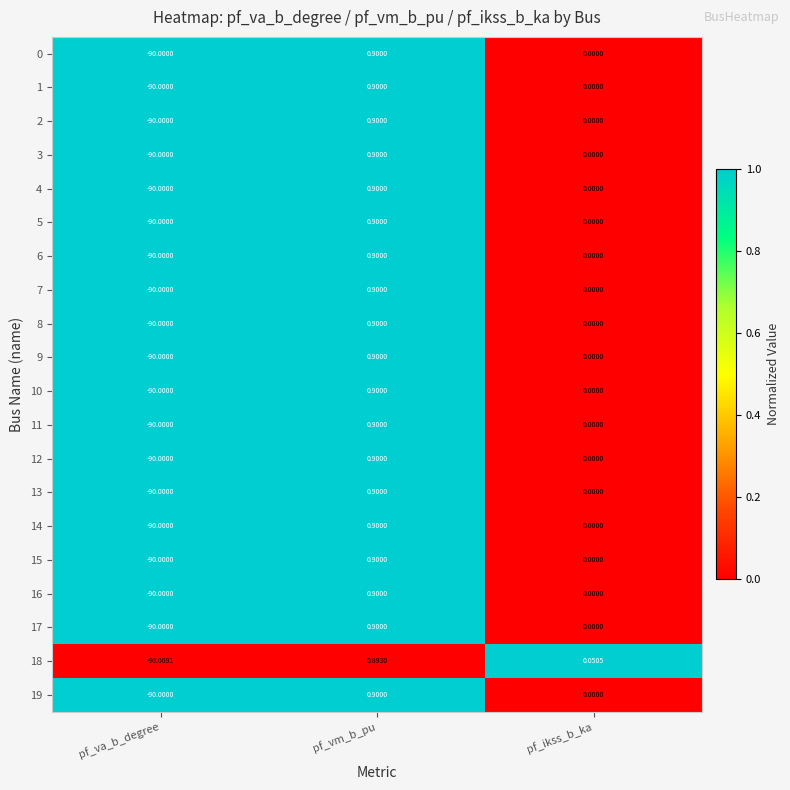

List the labels in order of 8 value, largest first.

pf_vm_b_pu, pf_ikss_b_ka, pf_va_b_degree